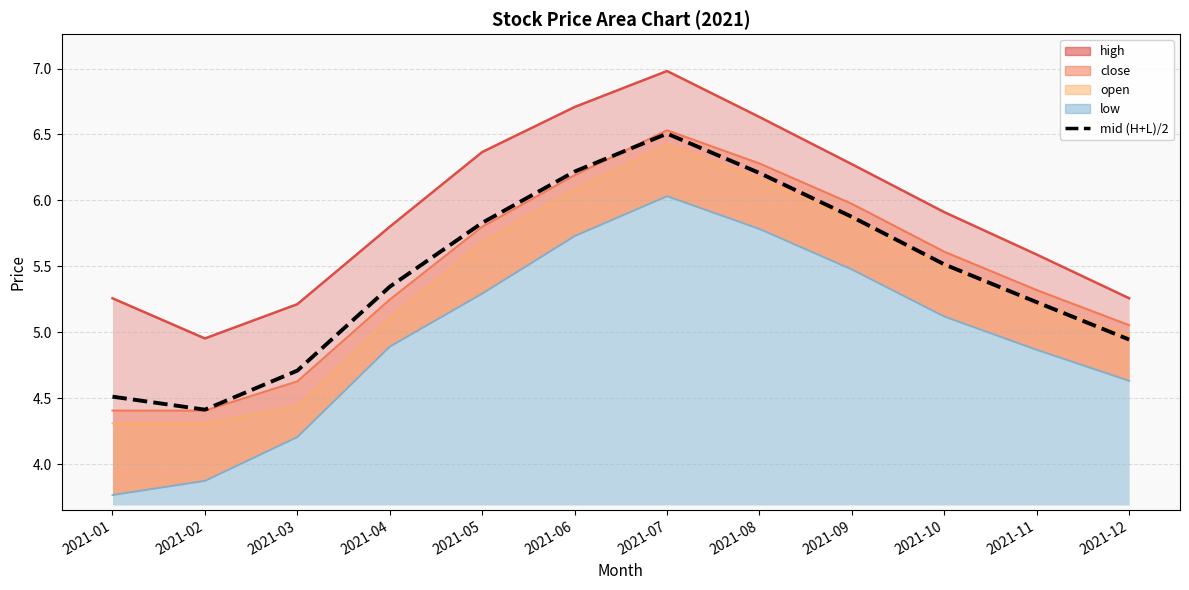

What is the difference between the maximum and minimum values?

2.1